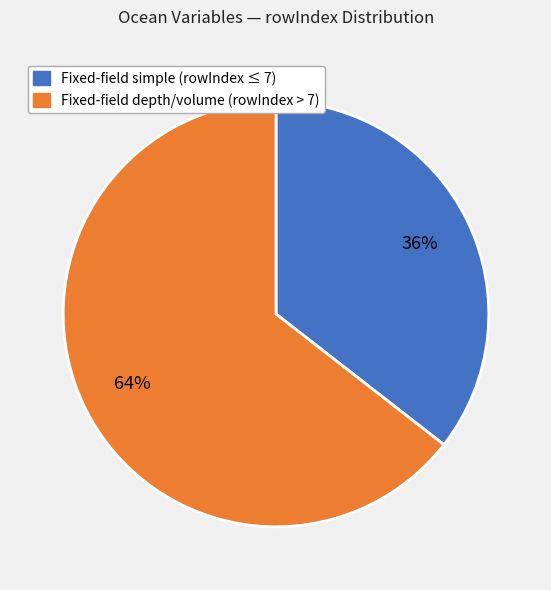

What is the ratio of the value at Fixed-field simple (rowIndex ≤ 7) to the value at Fixed-field depth/volume (rowIndex > 7)?

0.6